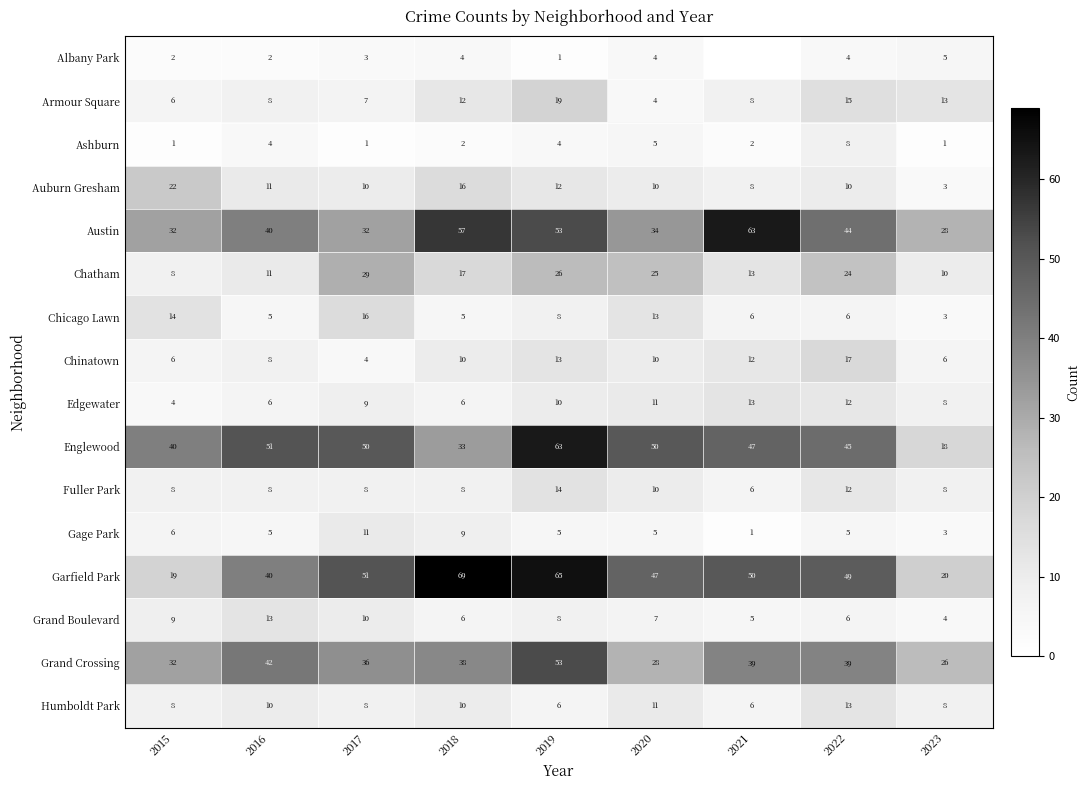

What is the difference between the Grand Crossing values at 2019 and 2023?

27